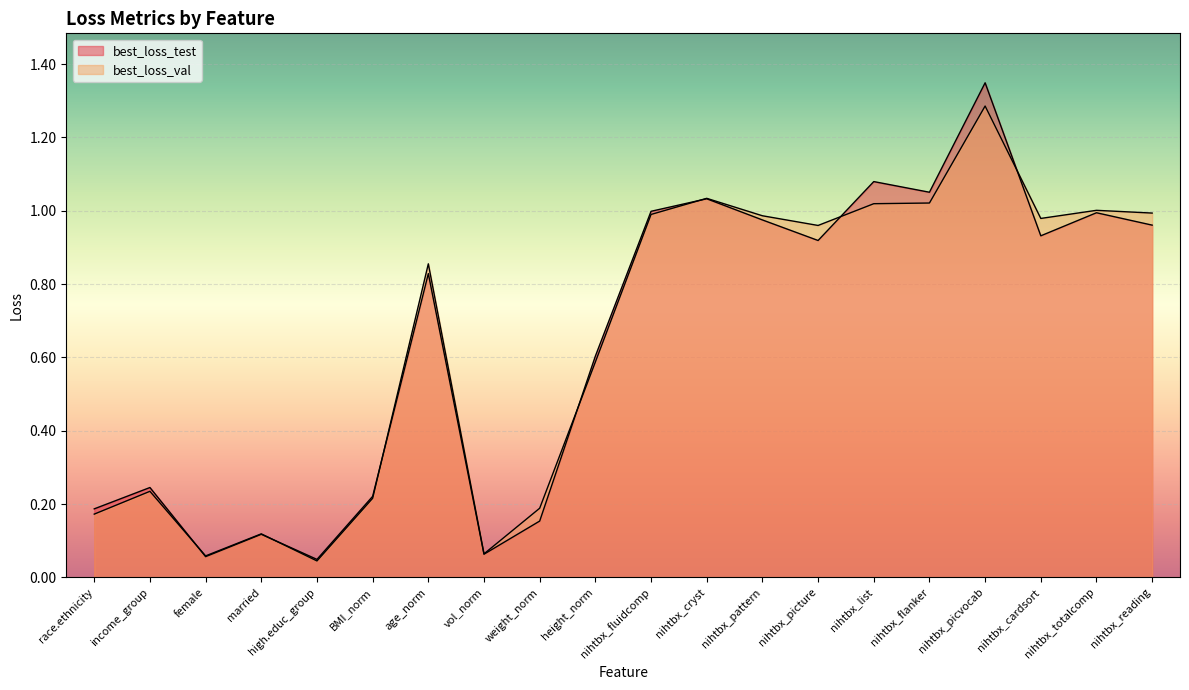

What is the approximate value of best_loss_val at race.ethnicity?

0.2